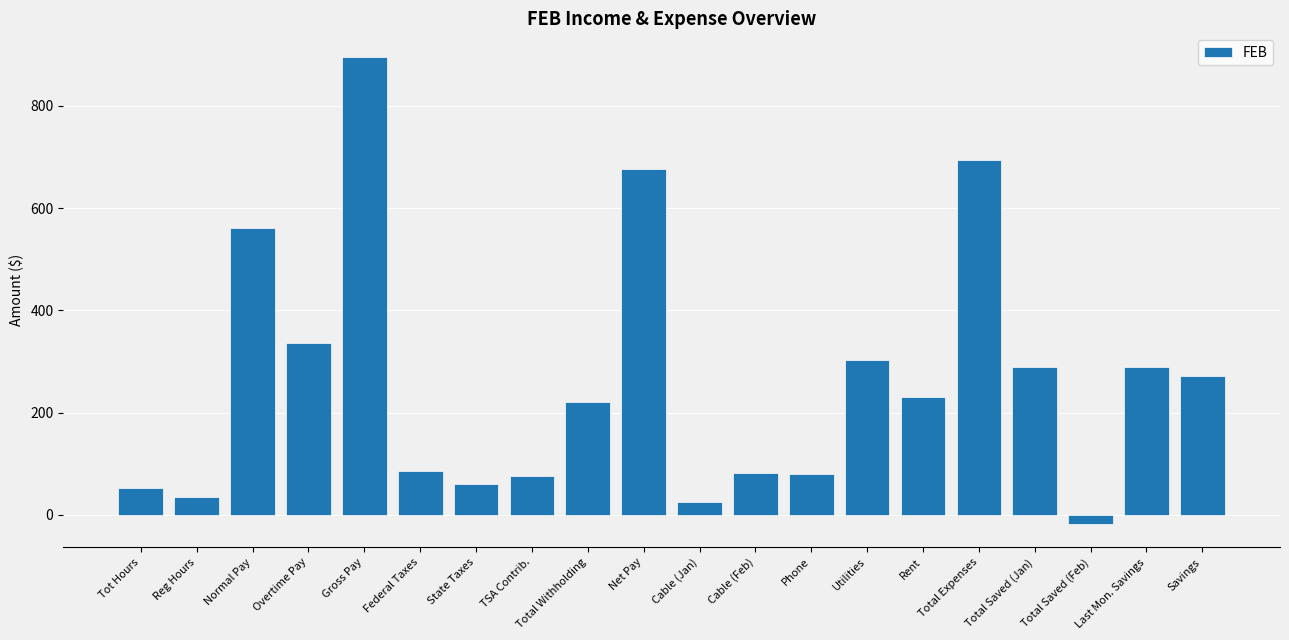

What is the greatest value displayed?

896